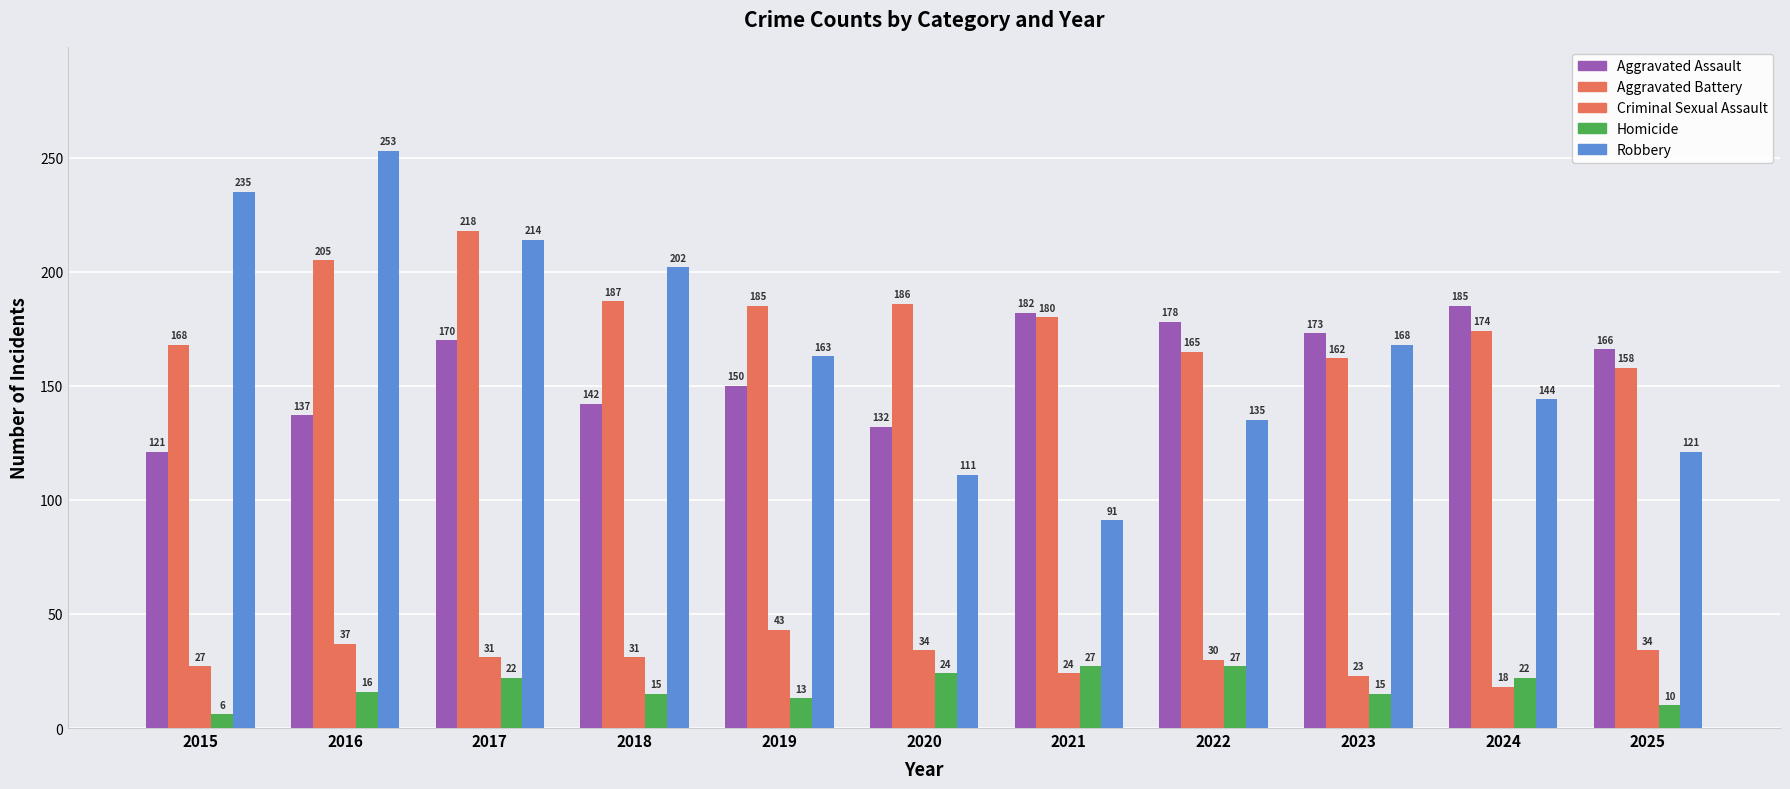

Where is Criminal Sexual Assault nearest to the value 30?

2022